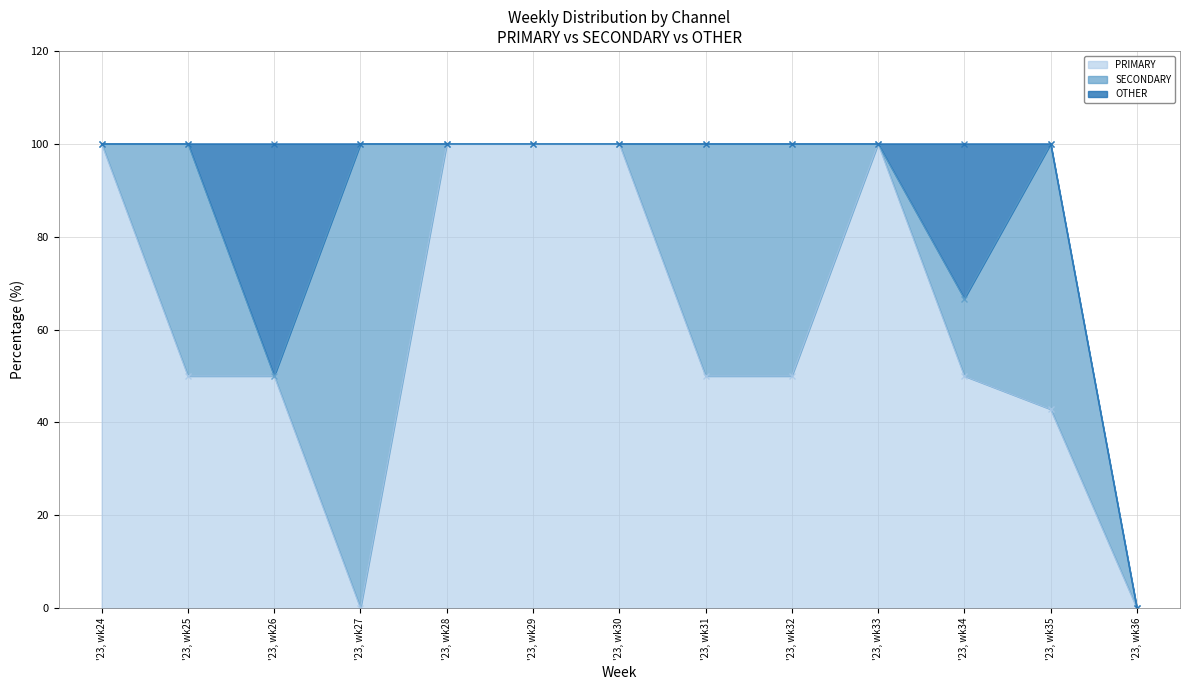

How many lines are shown in the chart?

3